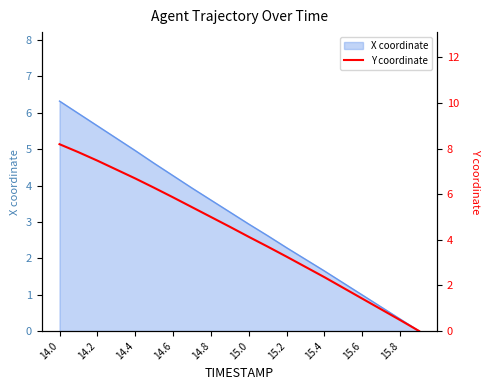

The value of X coordinate at 15.8 is 0.3. True or false?

True